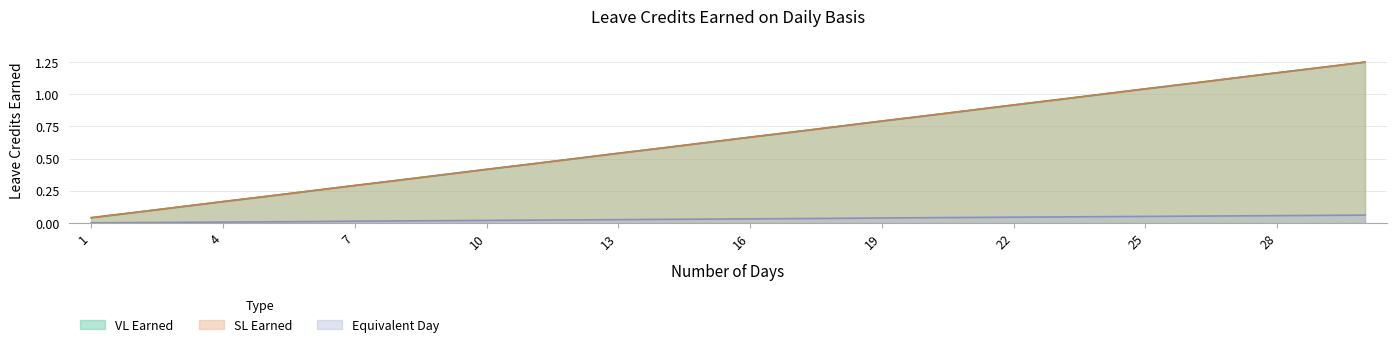

The SL Earned series shows 0.5 at 24. True or false?

False